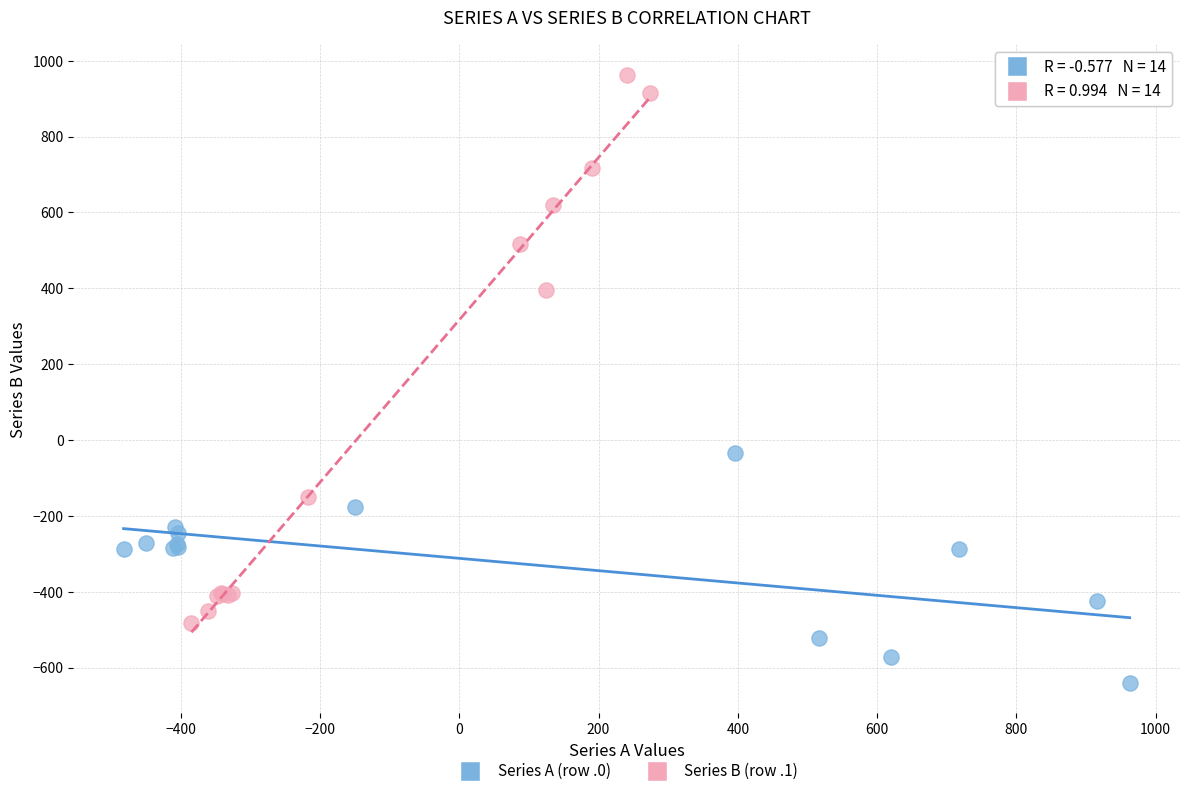

Which series contains the lowest Y value?

Series A (row .0)